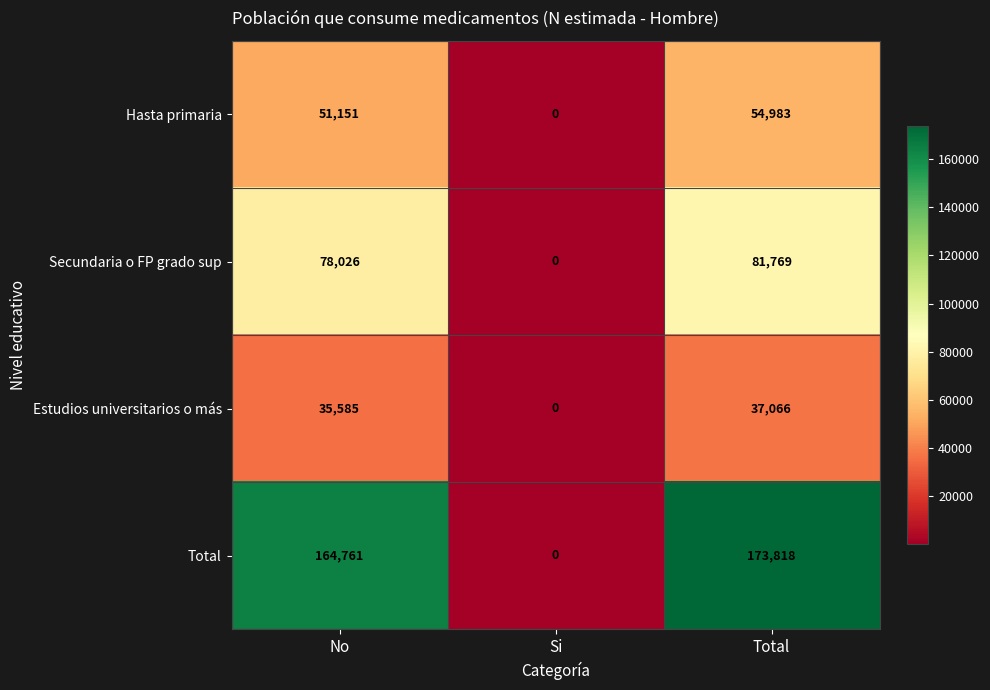

Reading left to right, what are all the values shown in this chart?

Hasta primaria: 51151	0	54983
Secundaria o FP grado sup: 78026	0	81769
Estudios universitarios o más: 35585	0	37066
Total: 164761	0	173818